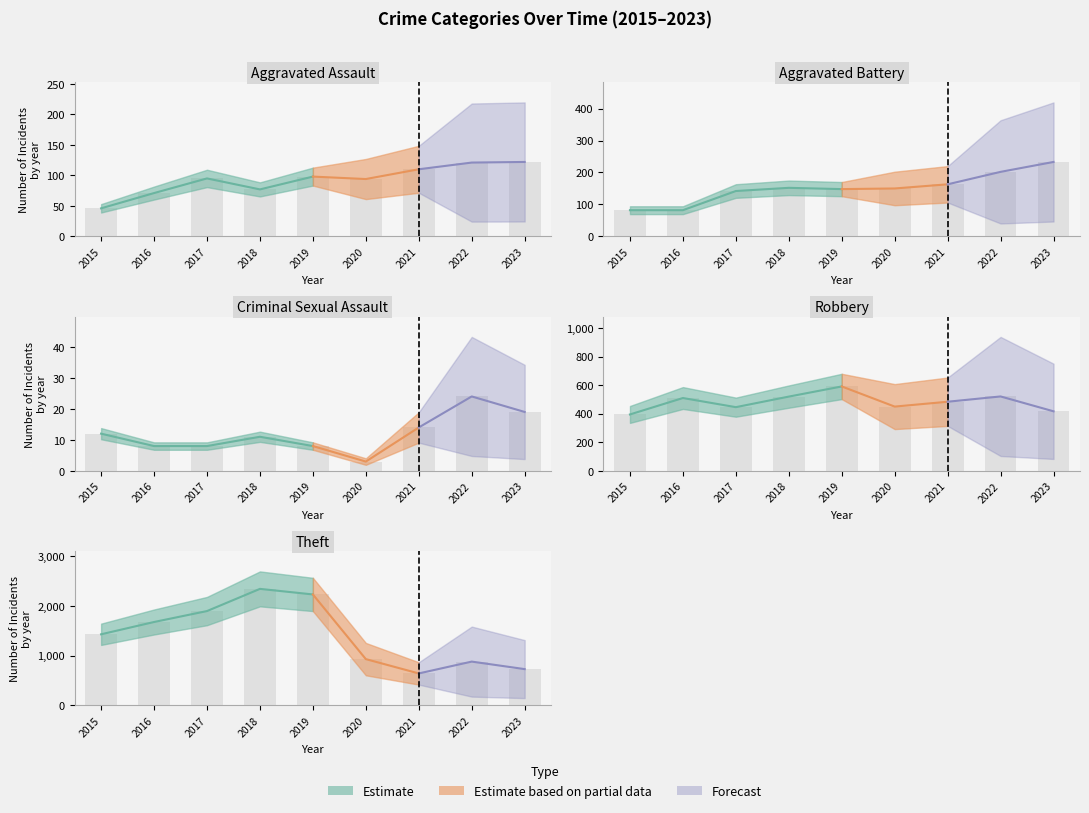

Which category has the highest value across all series?

2018